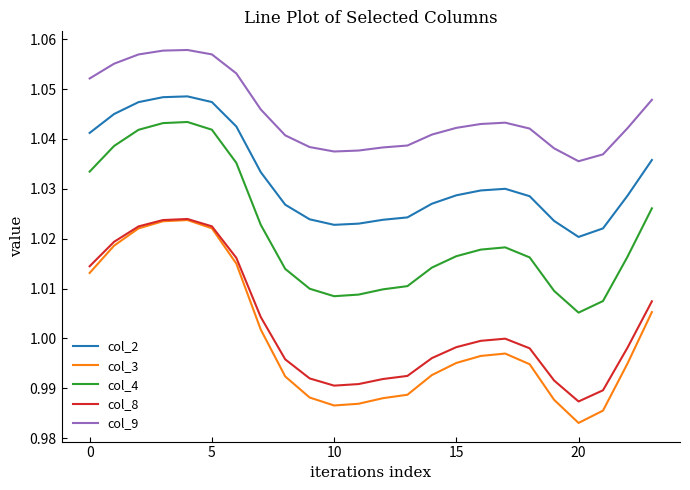

True or false: col_9 and col_8 cross at least once.

False